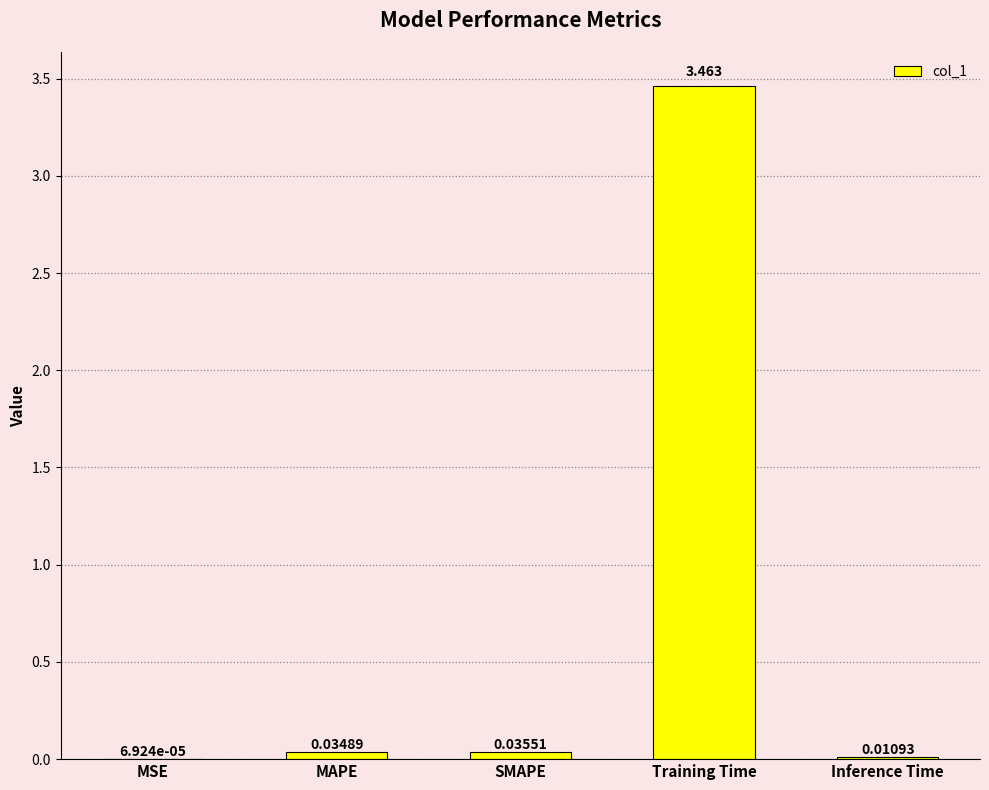

Count the number of data series in this chart.

1